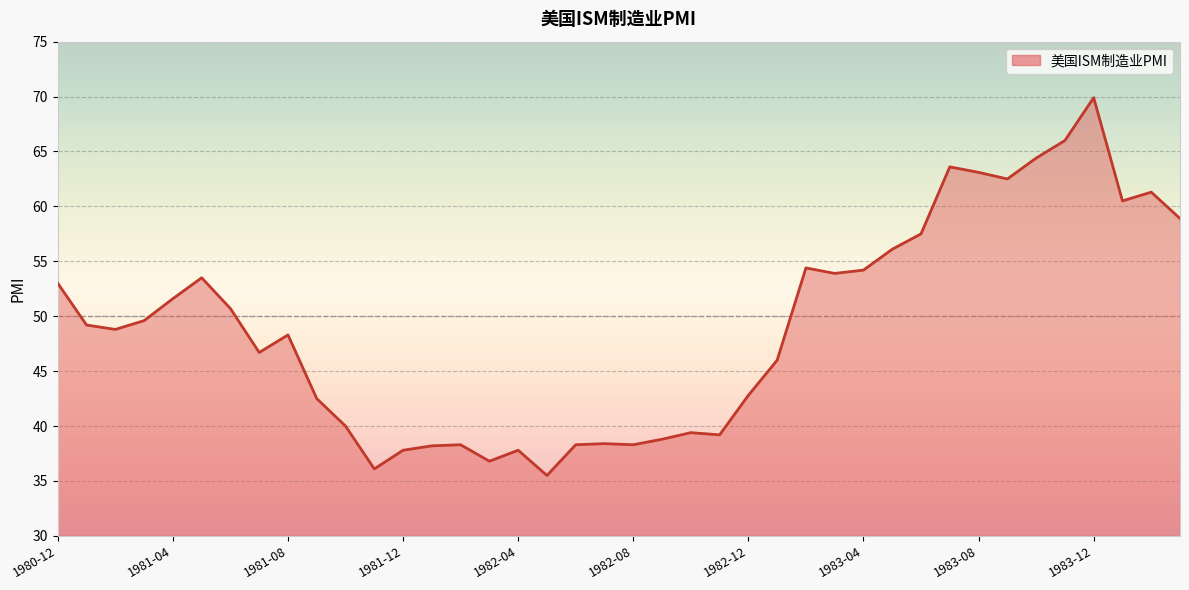

What is the sum of all values?

1961.9